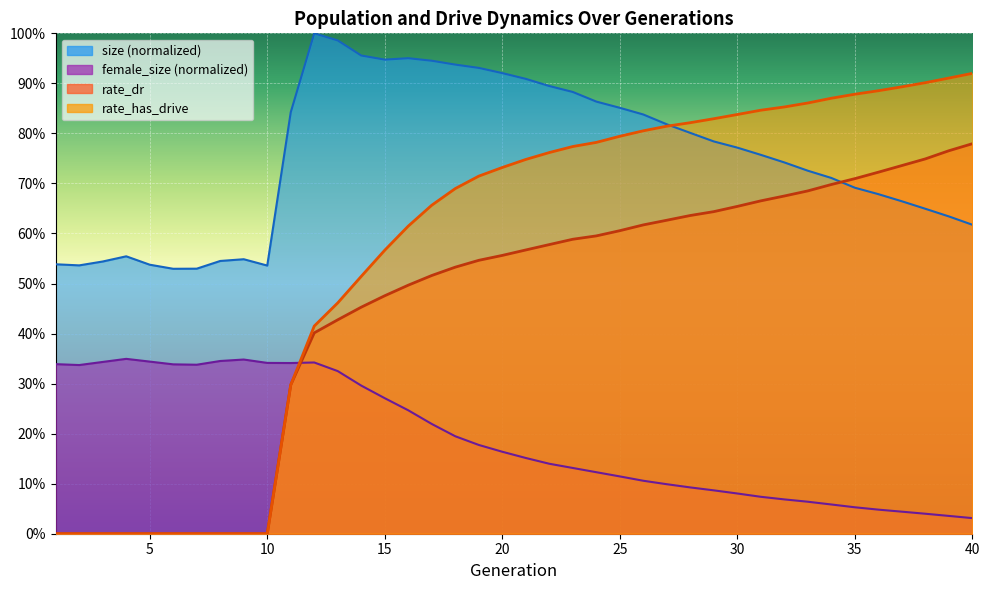

True or false: female_size and size intersect in this chart.

False